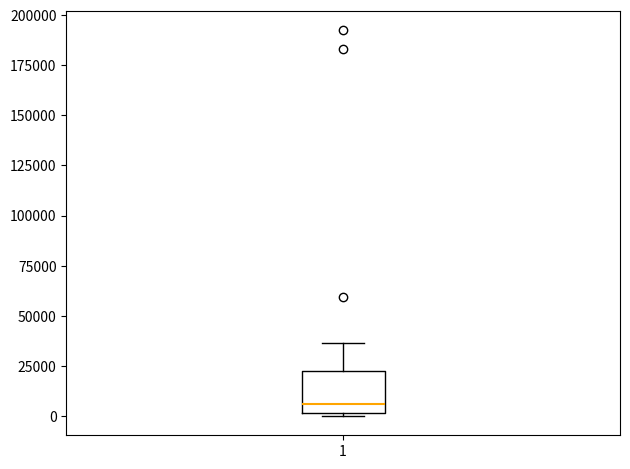

Transcribe this box plot: give where the median line is, the range the box spans, and where the two whiskers end, as read against the y-axis. The values are not printed on the chart, so give them approximately, as read against the axis.

median 5000, box 0 to 20000, whiskers 0 (just below the box's lower edge) to 35000